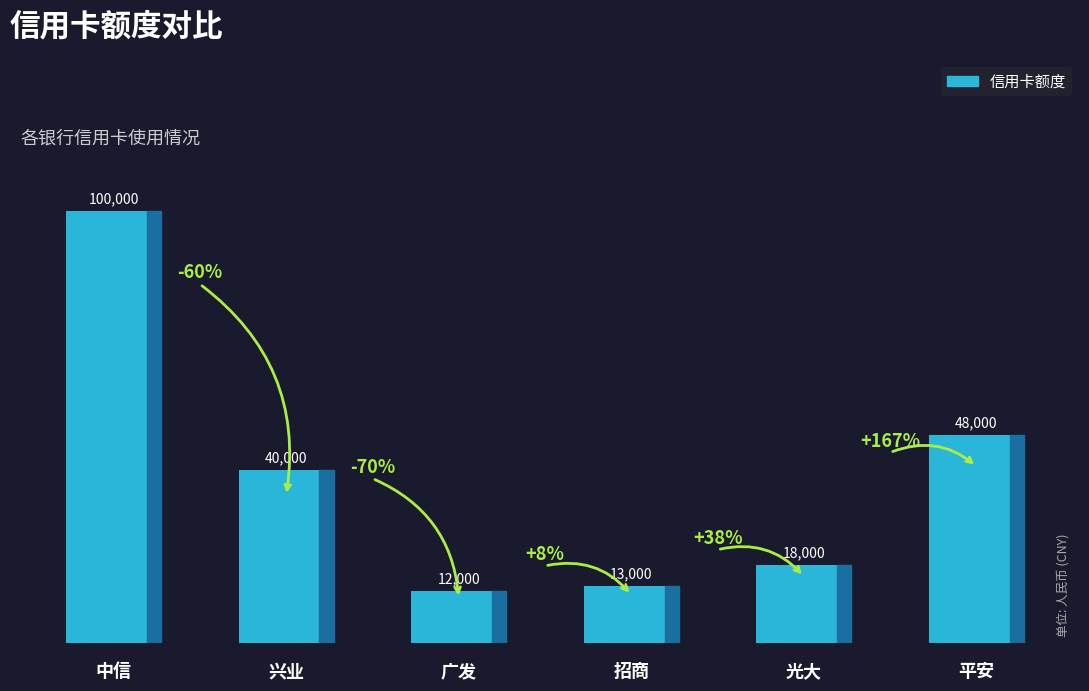

What is the greatest value displayed?

100000